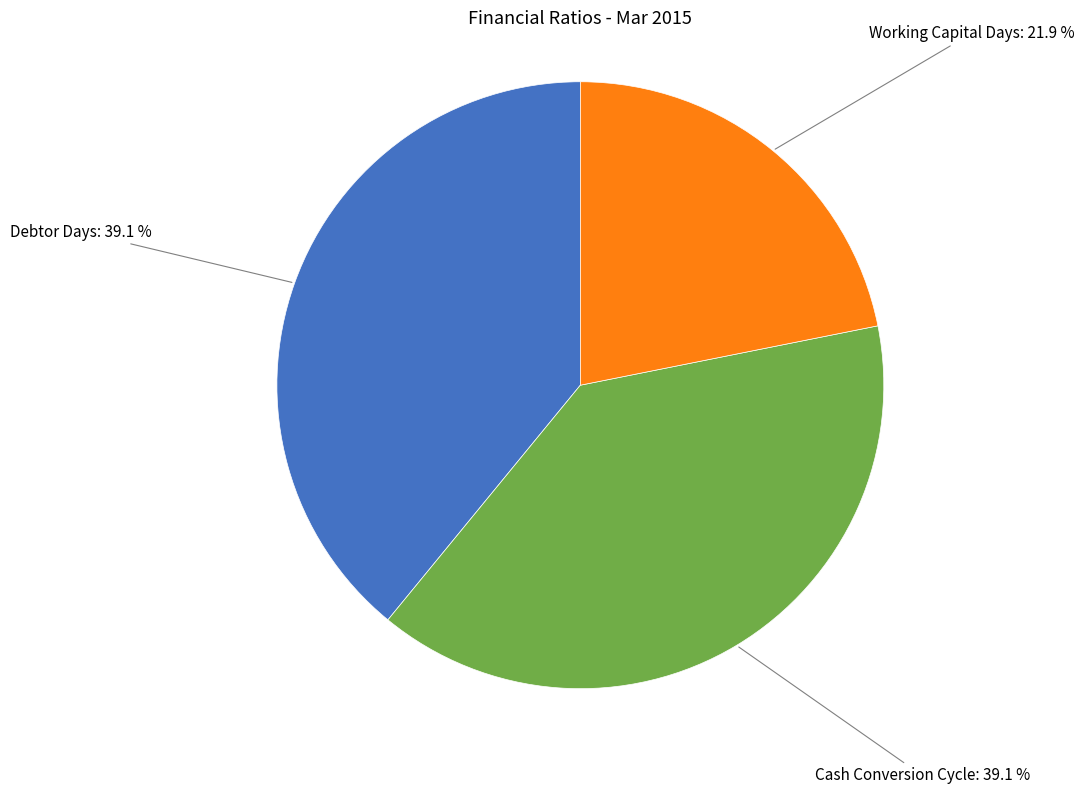

Is there any slice that represents more than half of the pie?

No